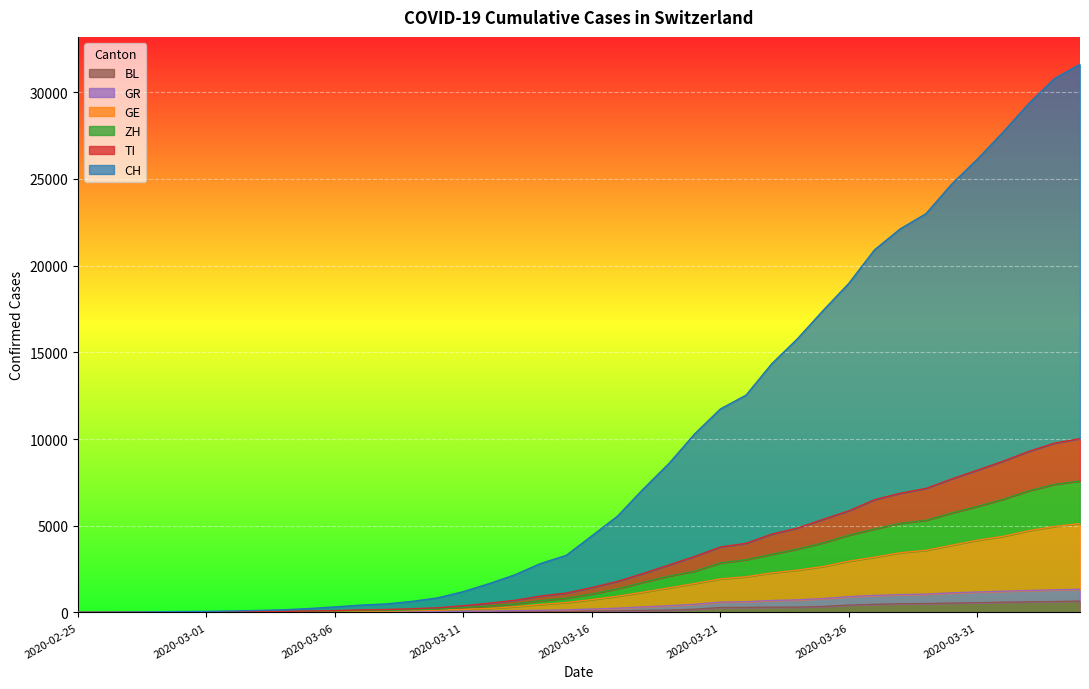

What position from the right is 2020-02-28?

37